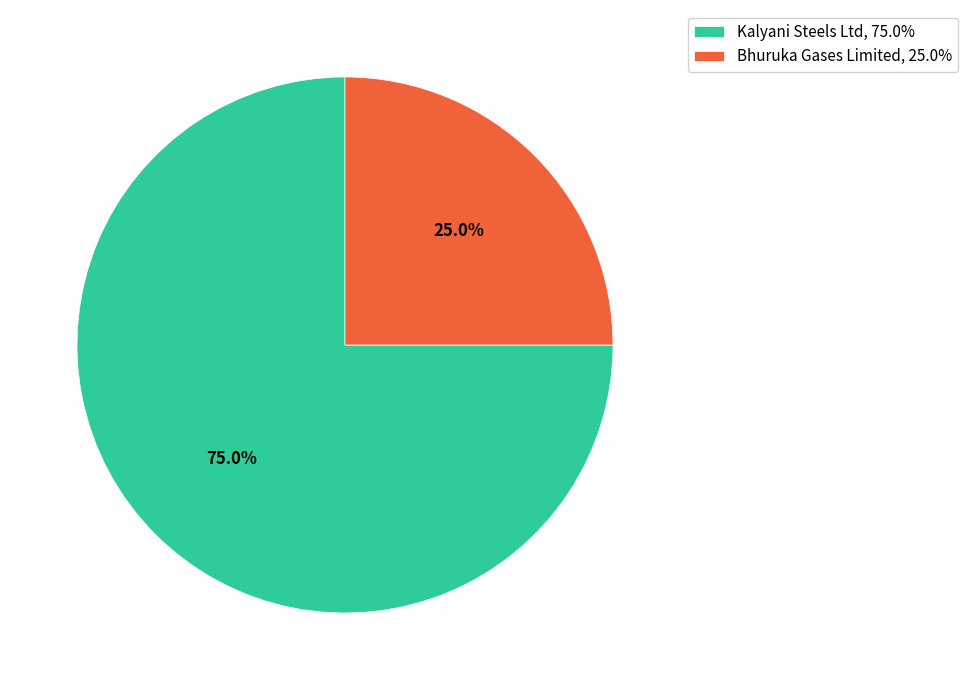

The Kalyani Steels Ltd slice represents 75% of the pie. True or false?

True